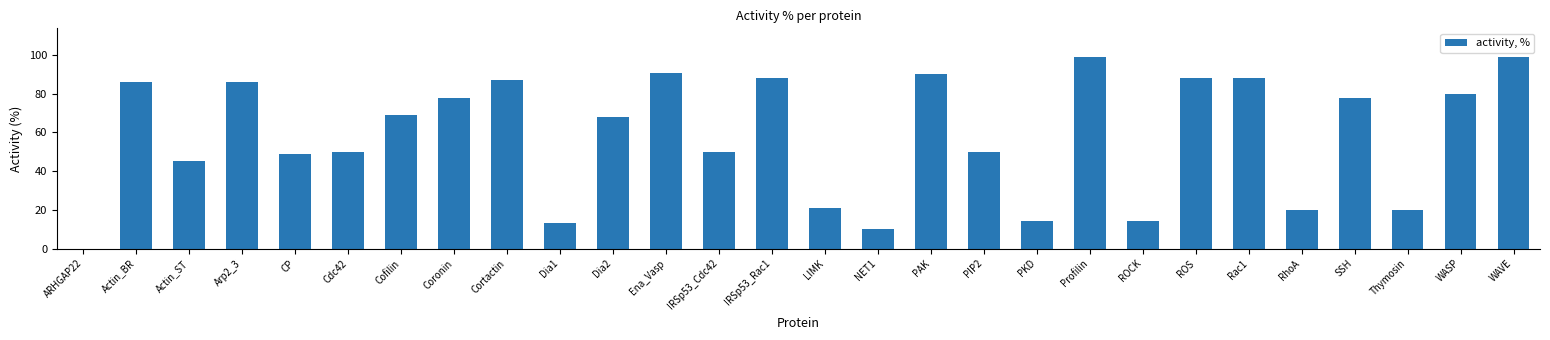

How many series are shown in this chart?

1